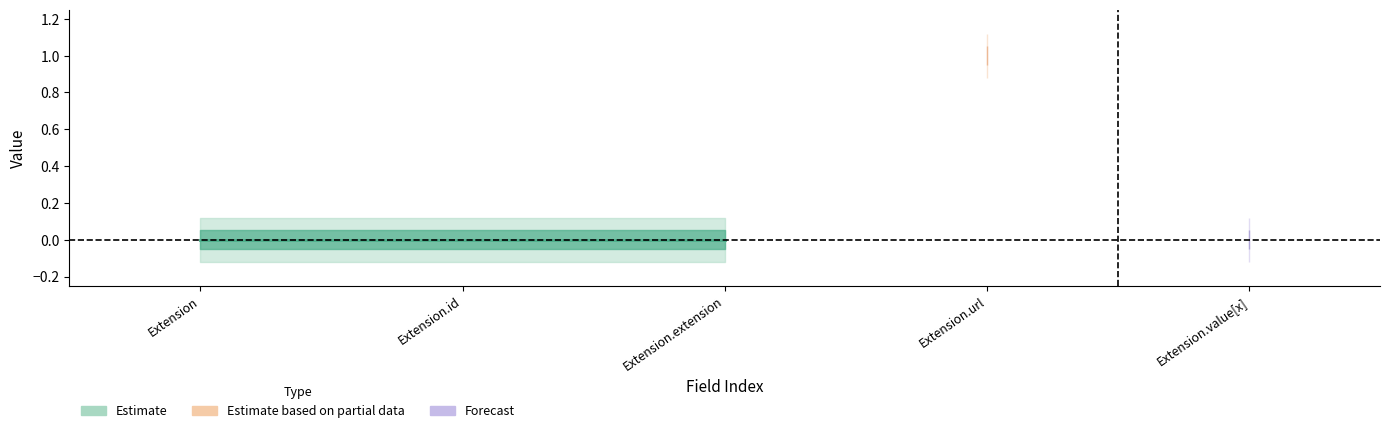

True or false: max_values has more than 2 interior local peaks.

False